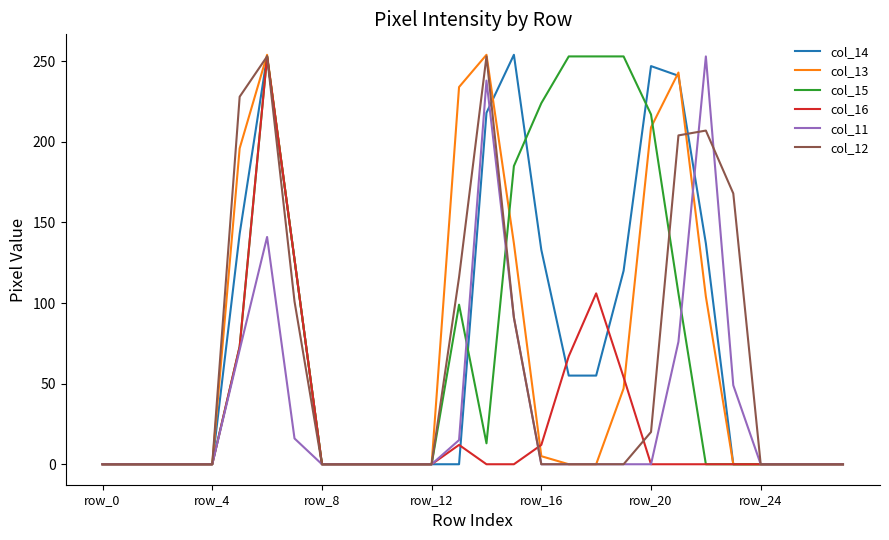

Which series has the largest range (max minus min)?

col_14